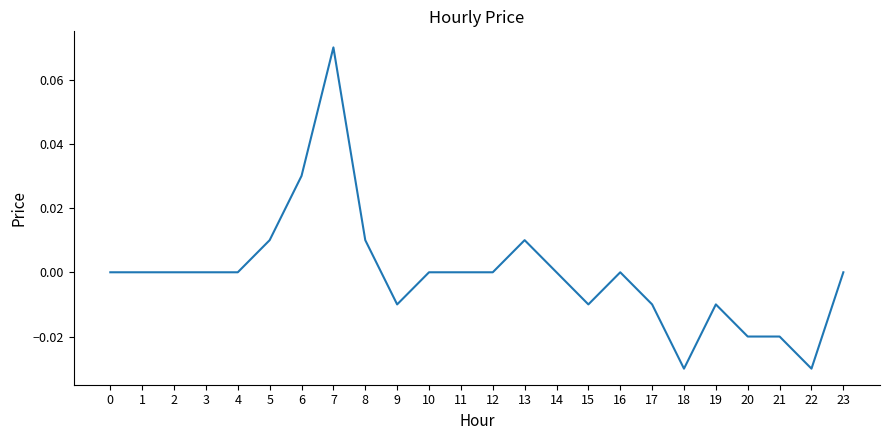

Which category has the highest value across all series?

7